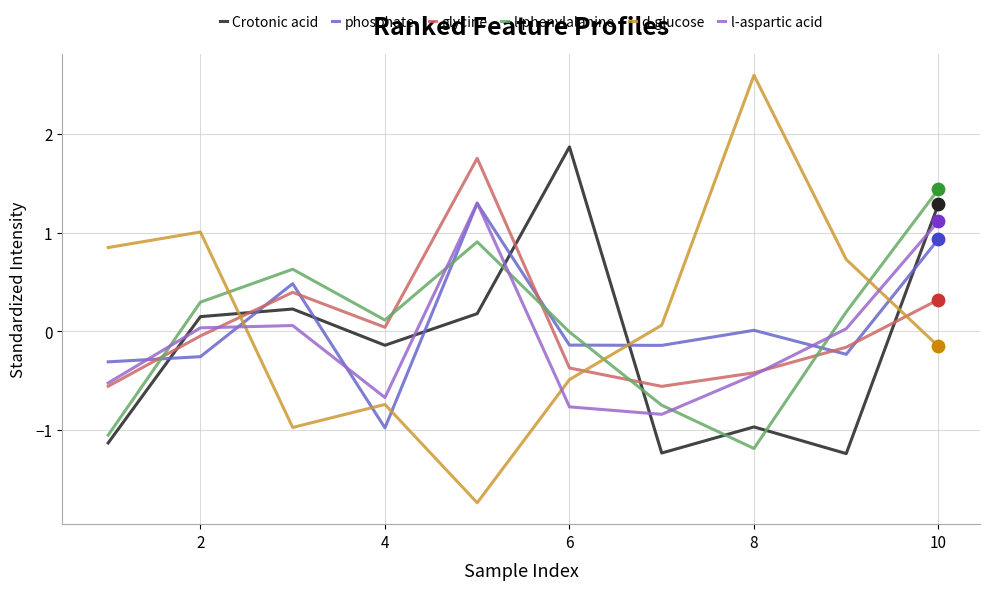

Which series has the widest spread of values?

d-glucose